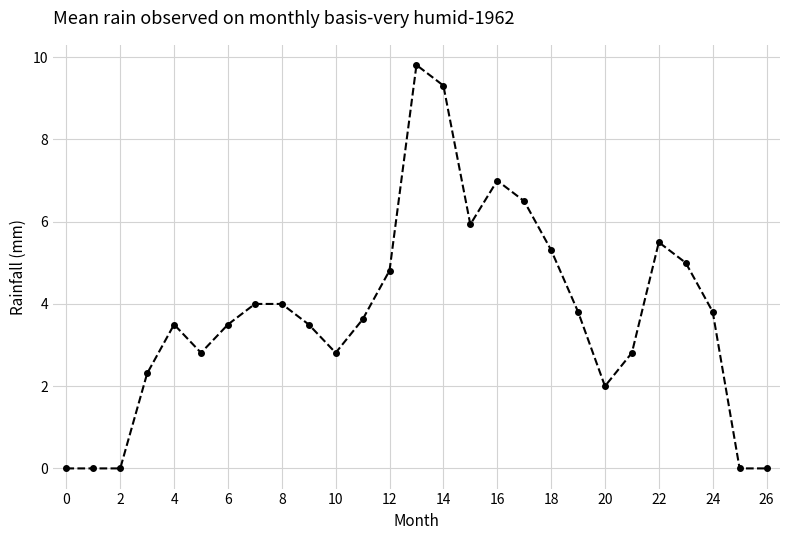

True or false: the data has more than 0 interior local peaks.

True